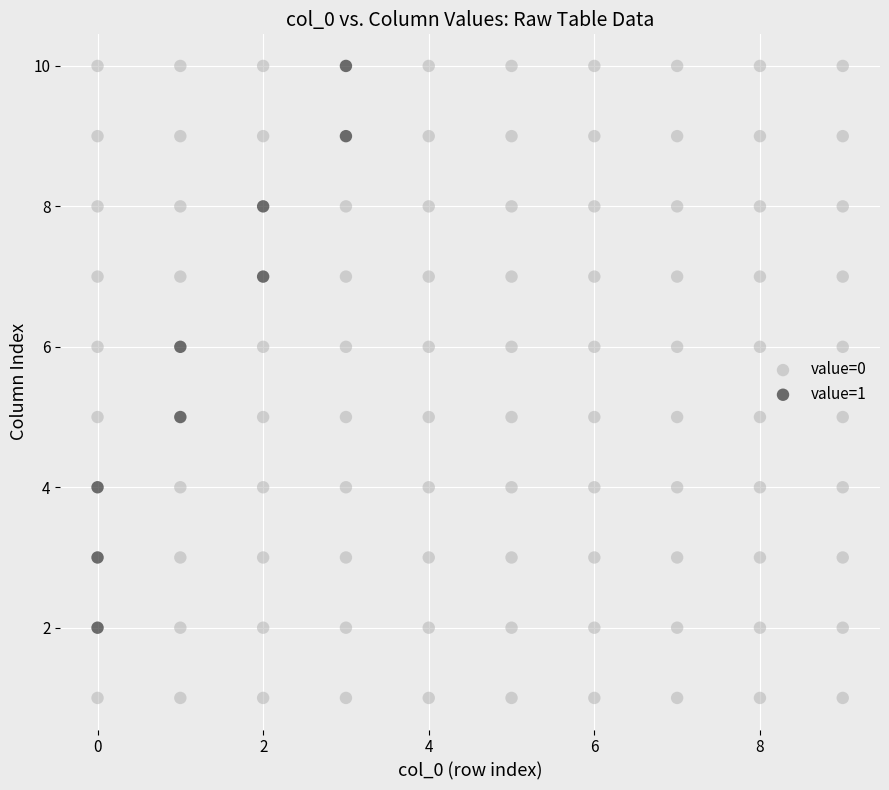

Which series reaches the minimum Y coordinate?

value=0